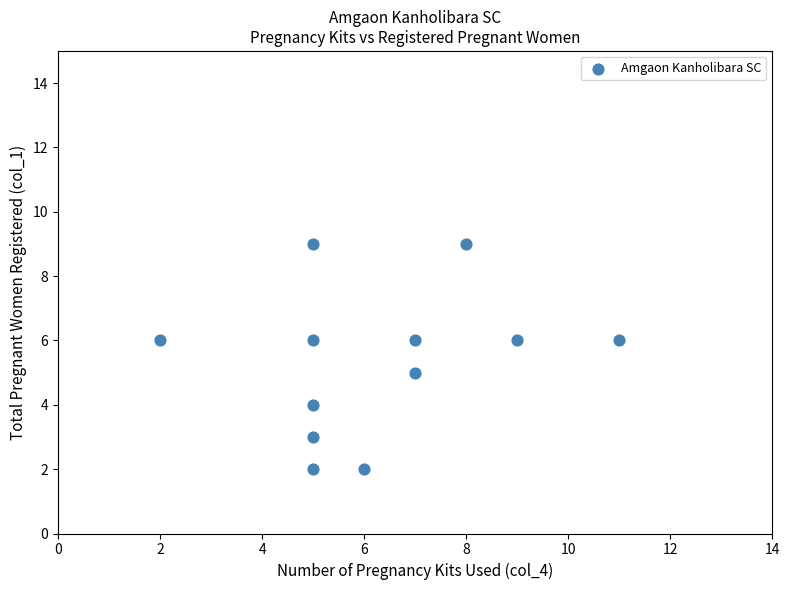

What is the average Y value?

5